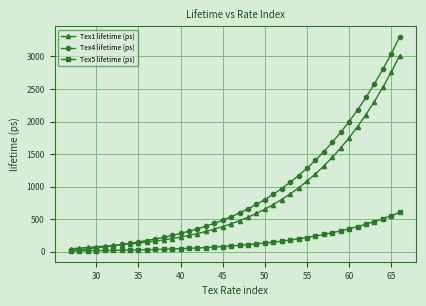

What is the maximum value shown in the chart?

3300.7